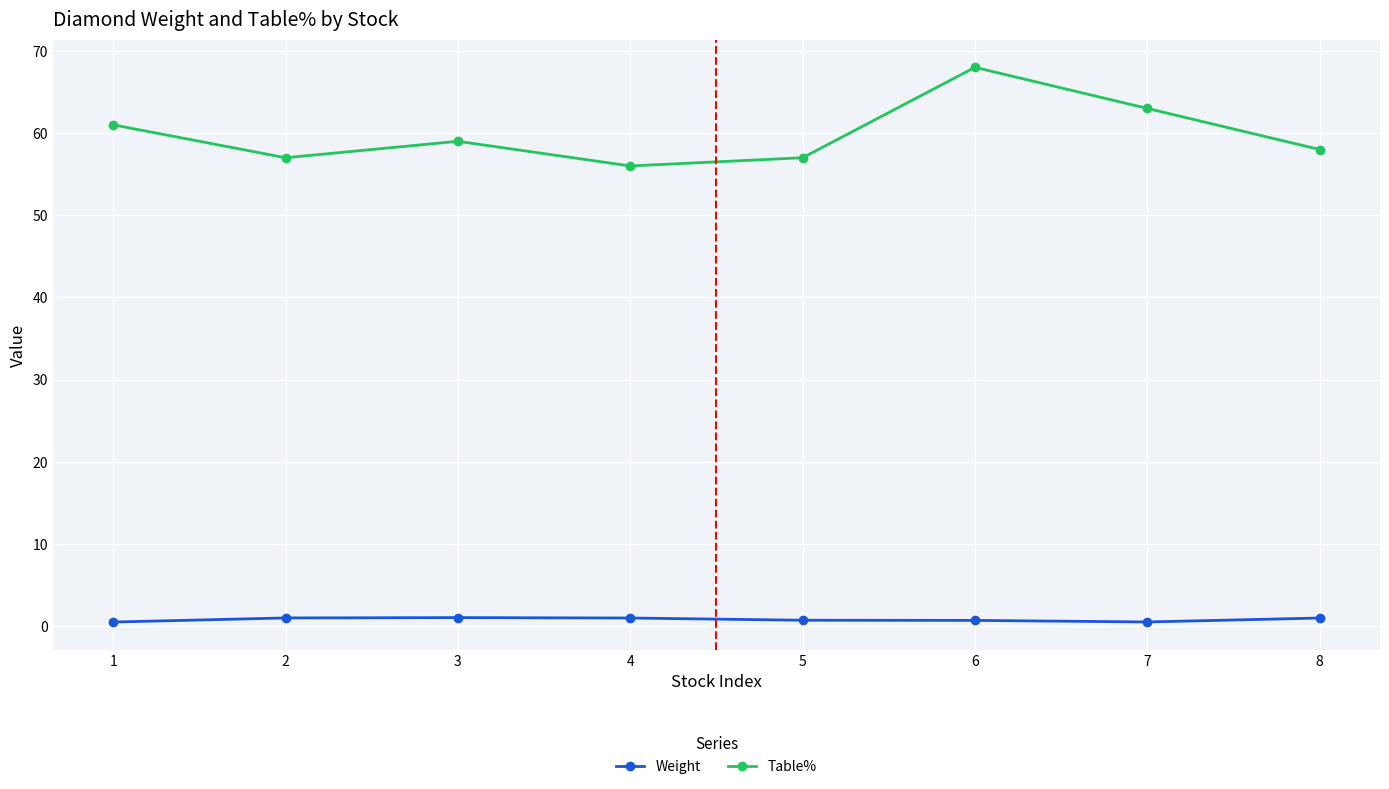

What is the difference between the maximum and minimum values in the Table% series?

12.0